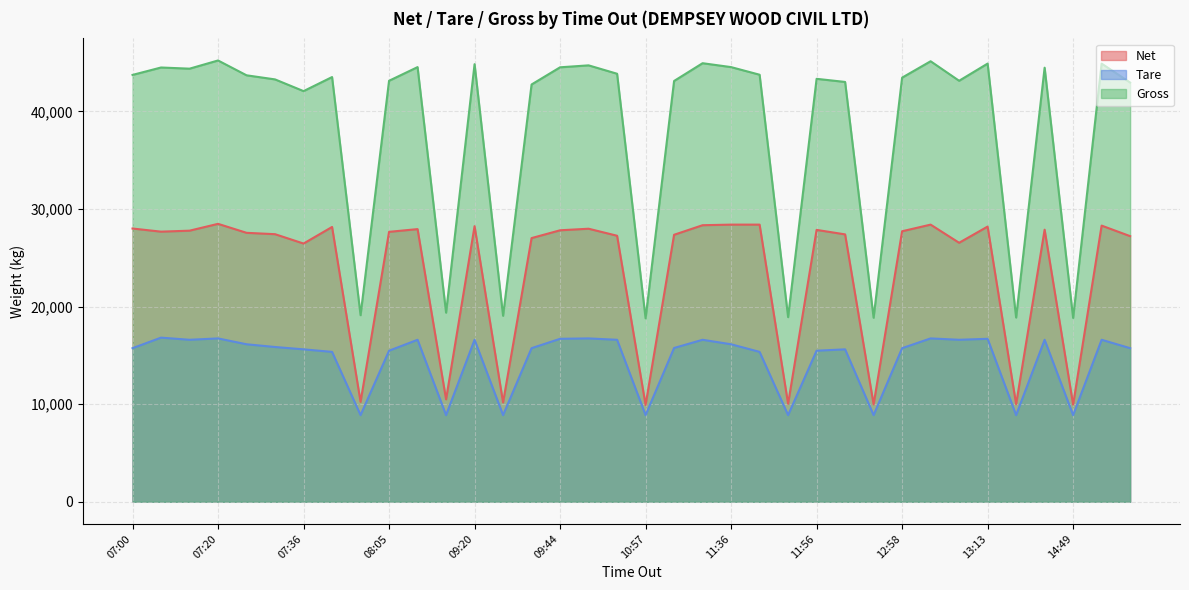

Is the value of Net at 14:07 greater than the value of Tare at 07:31?

Yes